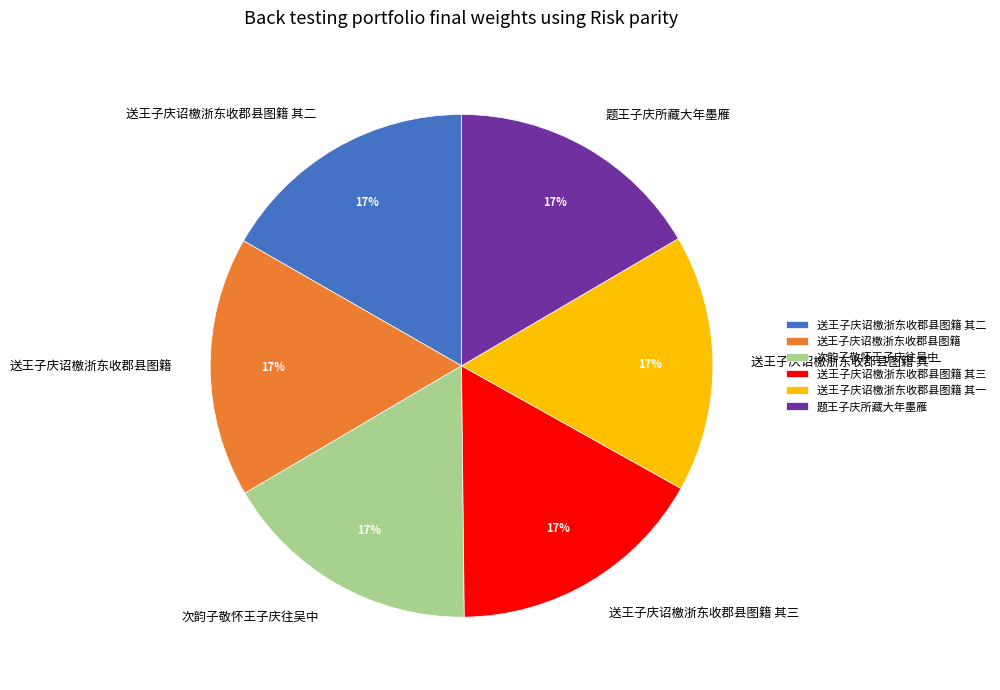

Combined, do 次韵子敬怀王子庆往吴中 and 送王子庆诏檄浙东收郡县图籍 其二 account for over 50%?

No